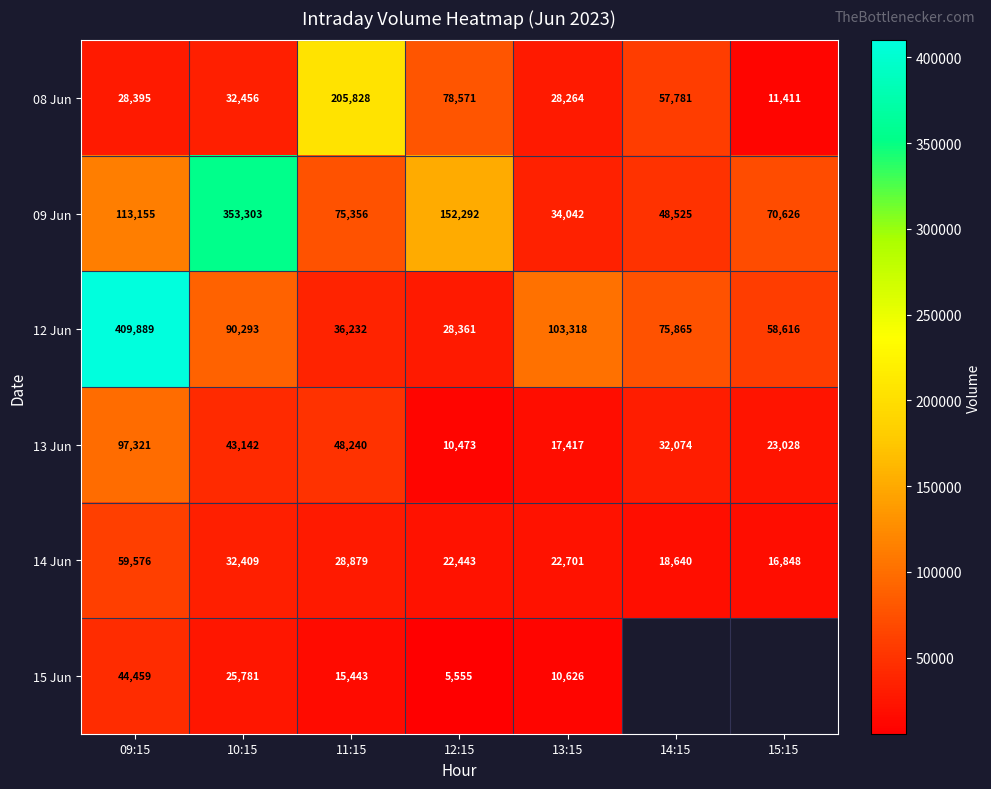

List the labels in order of 09 Jun value, largest first.

10:15, 12:15, 09:15, 11:15, 15:15, 14:15, 13:15